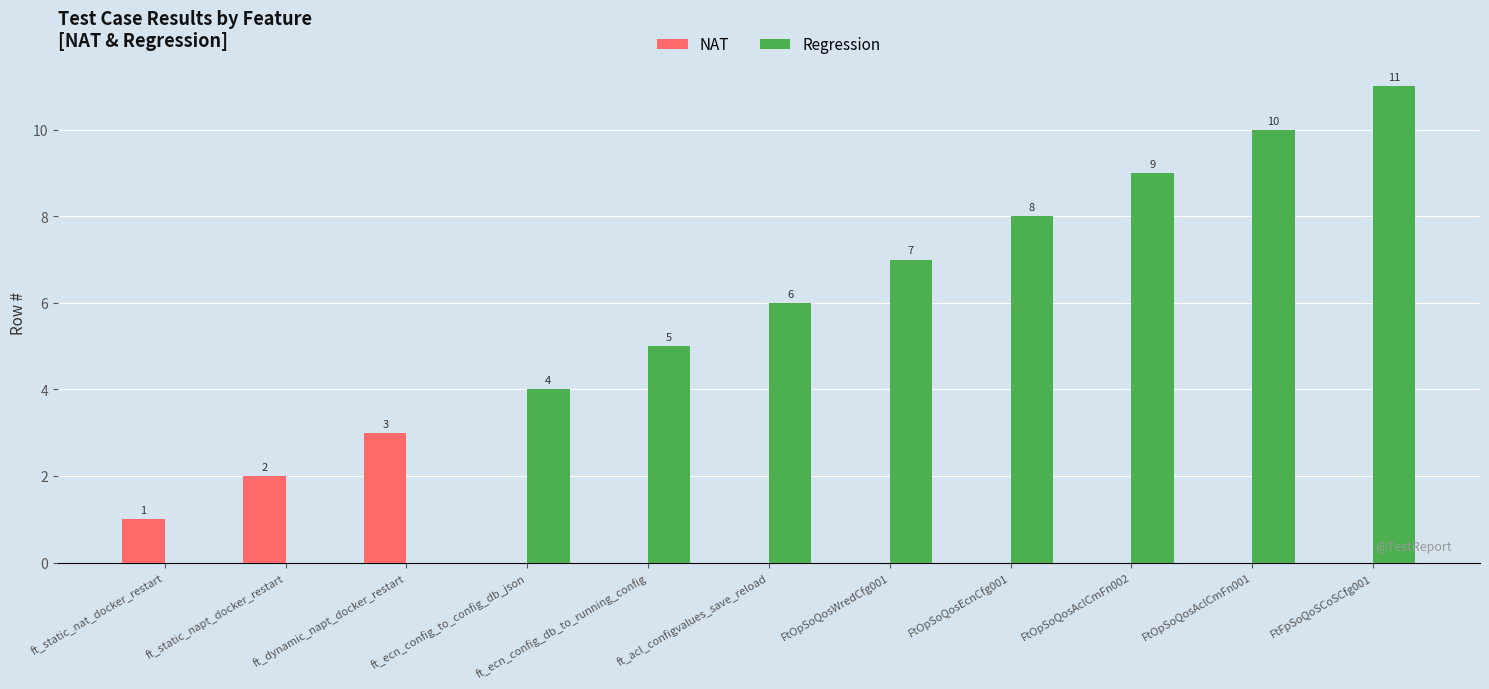

How many NAT values are between 0 and 1?

9